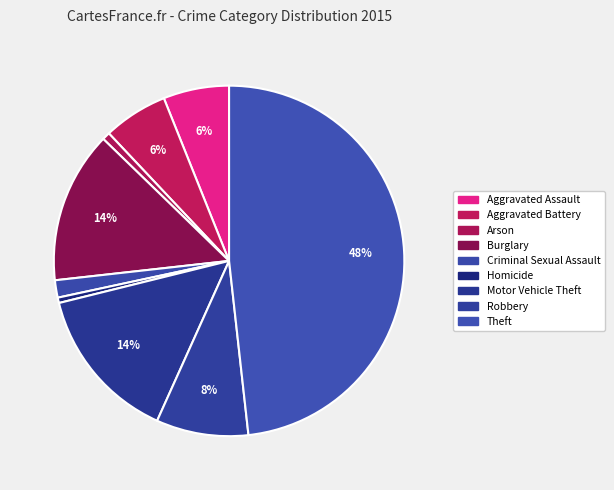

What is the change in value from Burglary to Theft?

+620